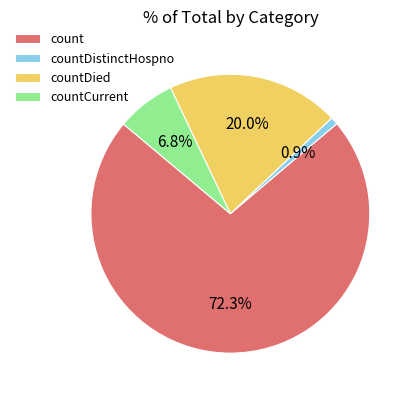

The count slice represents 59% of the pie. True or false?

False